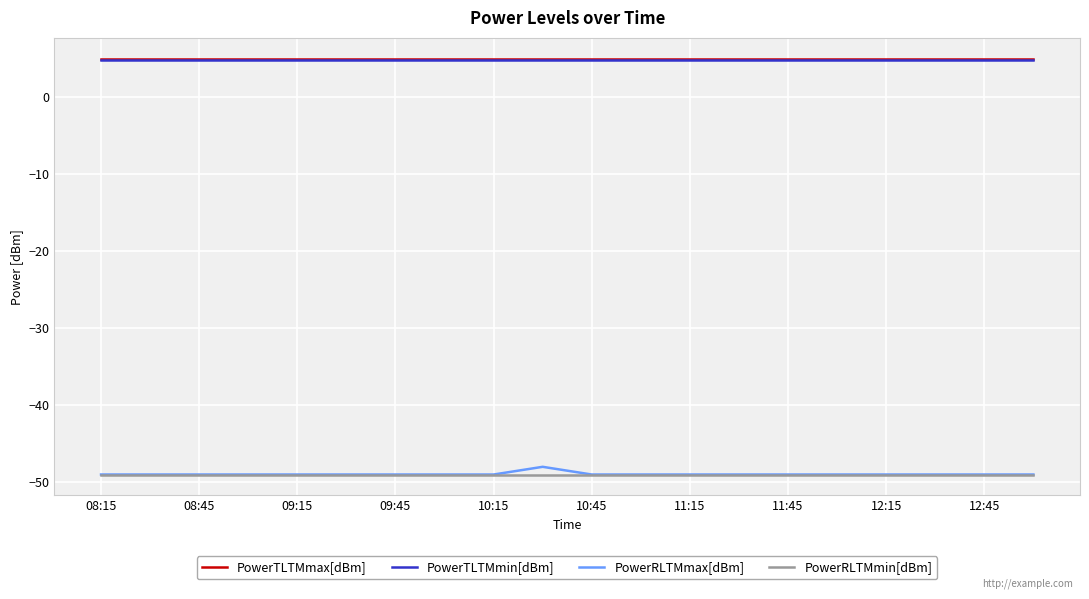

Which series has the widest spread of values?

PowerRLTMmax[dBm]